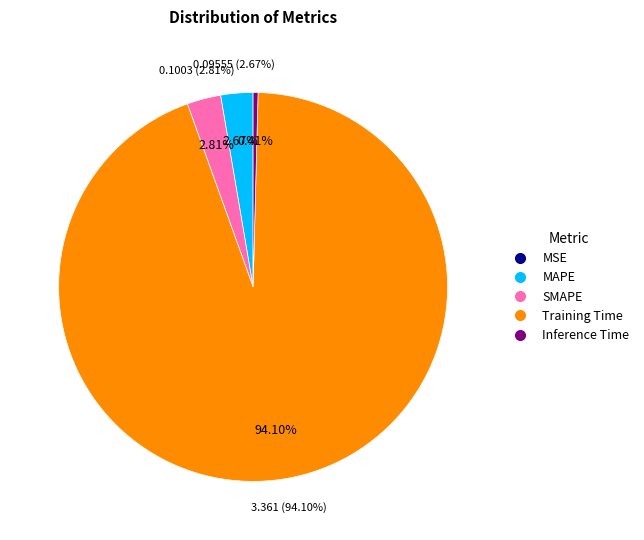

Which category has the smallest portion of the pie?

MSE